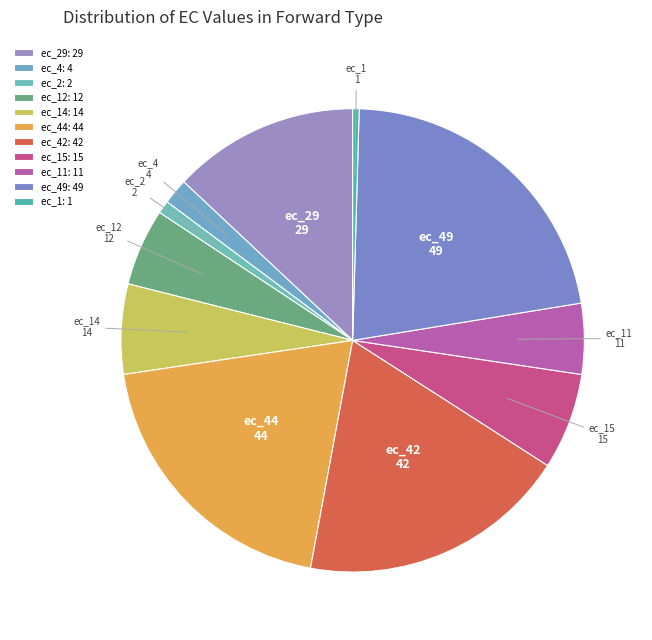

Does any single category account for the majority?

No